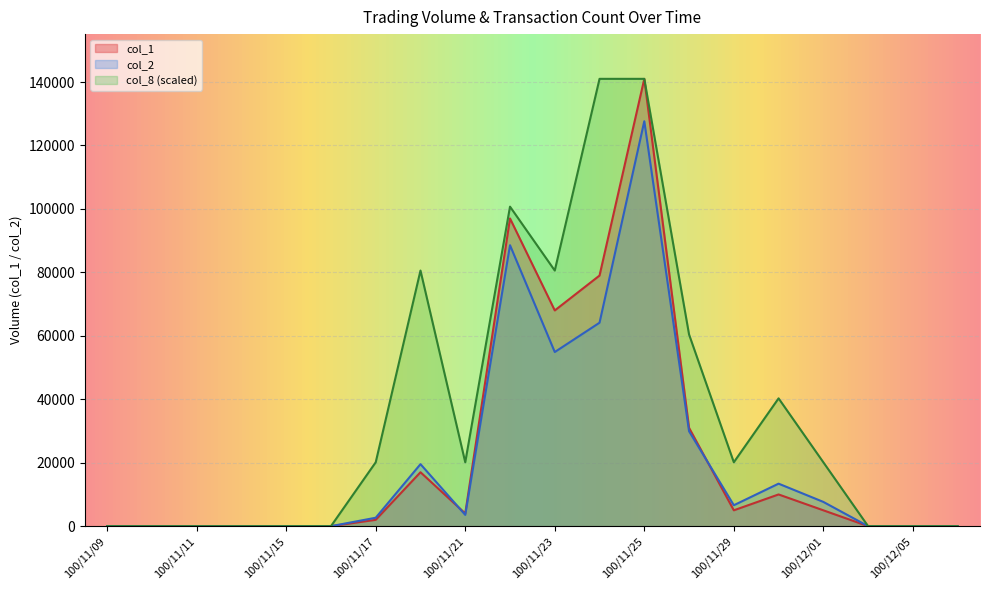

Reading left to right, what are all the values shown in this chart?

col_1: 0.0	0.0	0.0	0.0	0.0	0.0	2000.0	17000.0	4000.0	97000.0	68000.0	79000.0	141000.0	31000.0	5000.0	10000.0	5000.0	0.0	0.0	0.0
col_2: 0.0	0.0	0.0	0.0	0.0	0.0	2660.0	19550.0	3560.0	88560.0	54890.0	64130.0	127640.0	29930.0	6600.0	13400.0	7650.0	0.0	0.0	0.0
col_8: 0.0	0.0	0.0	0.0	0.0	0.0	20142.9	80571.4	20142.9	100714.3	80571.4	141000.0	141000.0	60428.6	20142.9	40285.7	20142.9	0.0	0.0	0.0